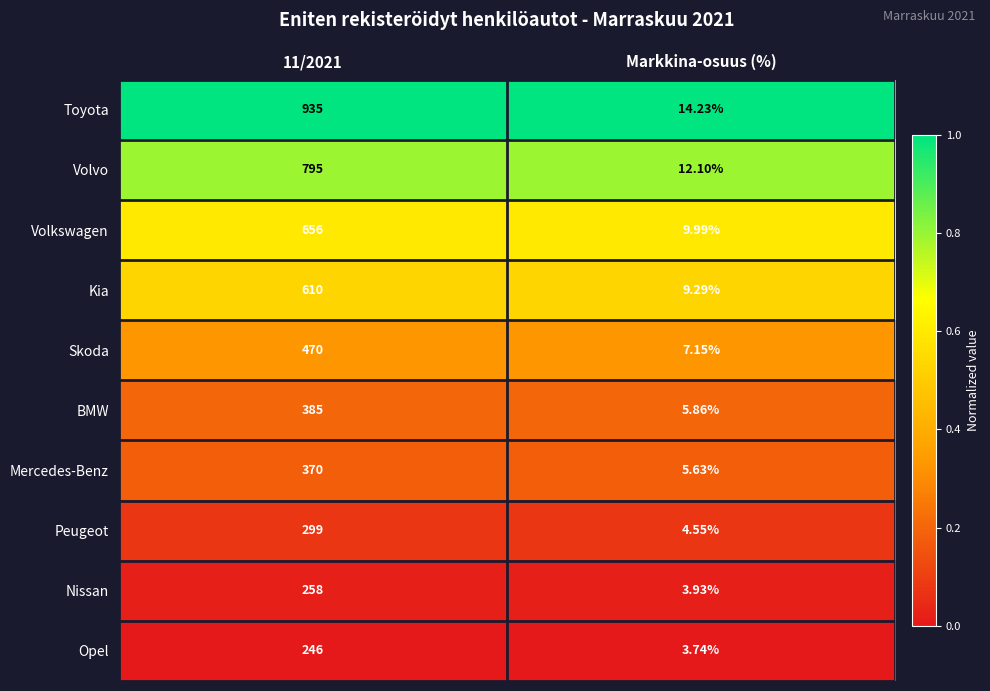

Which series changed the most between 11/2021 and Markkina-osuus (%)?

Toyota